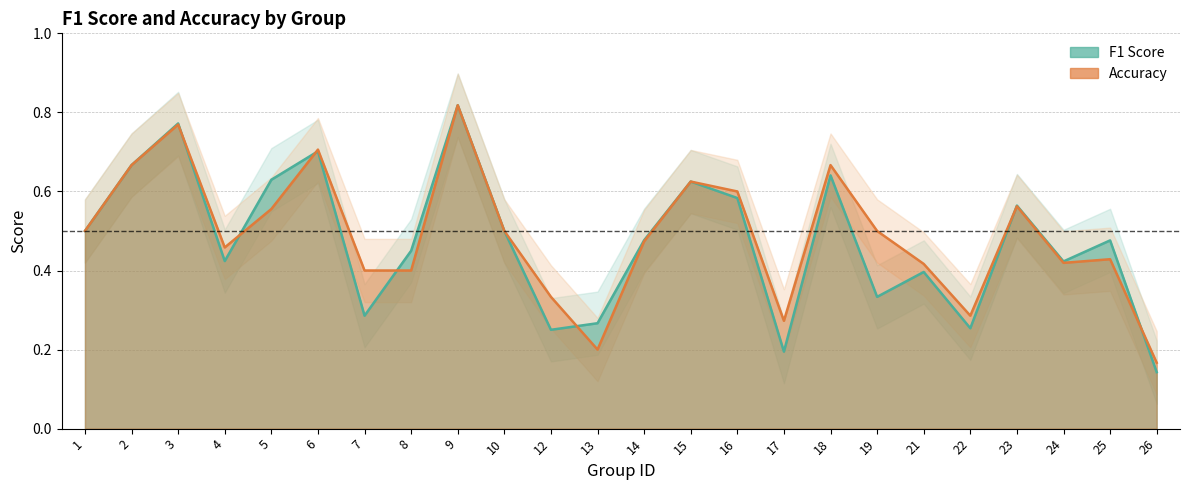

Is it true that f1 equals 0.2 at 23?

False